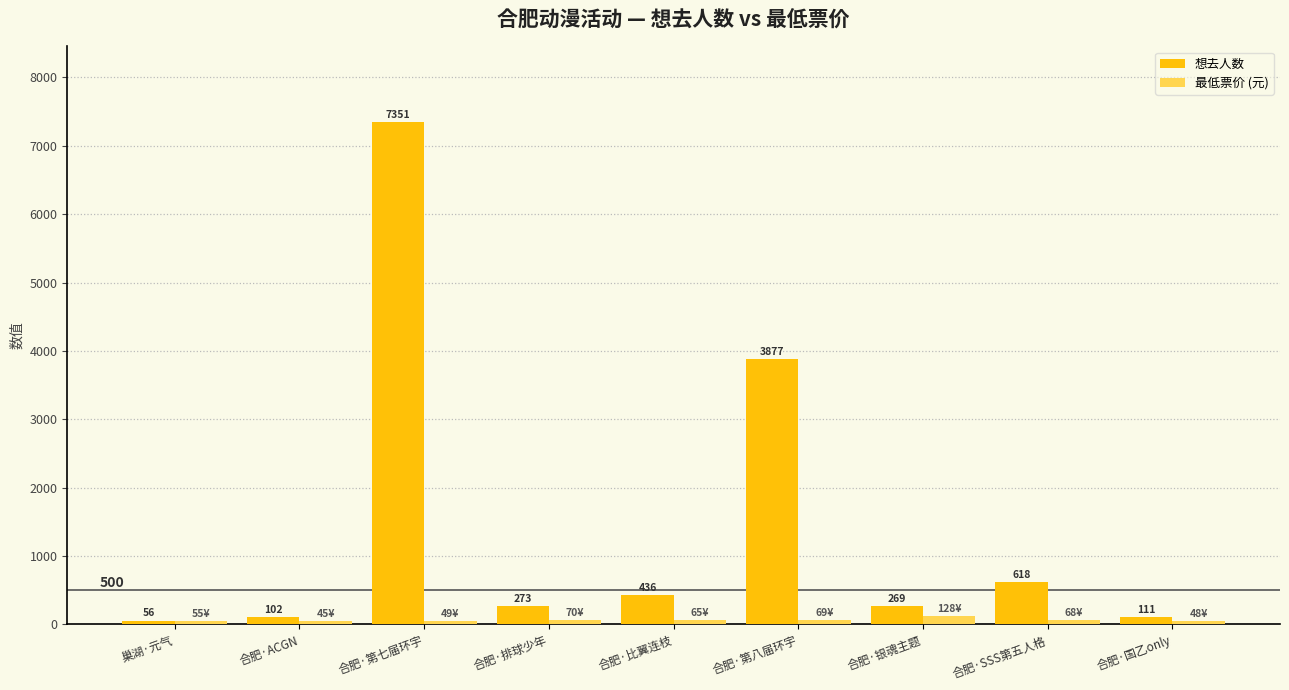

Reading left to right, list all the values displayed in this chart.

想去人数: 巢湖·元气=56	合肥·ACGN=102	合肥·第七届环宇=7351	合肥·排球少年=273	合肥·比翼连枝=436	合肥·第八届环宇=3877	合肥·银魂主题=269	合肥·SSS第五人格=618	合肥·国乙only=111
最低票价 (元): 巢湖·元气=55	合肥·ACGN=45	合肥·第七届环宇=49	合肥·排球少年=70	合肥·比翼连枝=65	合肥·第八届环宇=69	合肥·银魂主题=128	合肥·SSS第五人格=68	合肥·国乙only=48